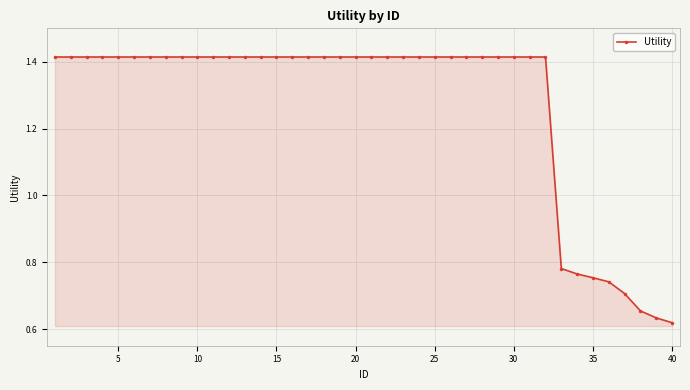

What is the sum of all values?

50.9